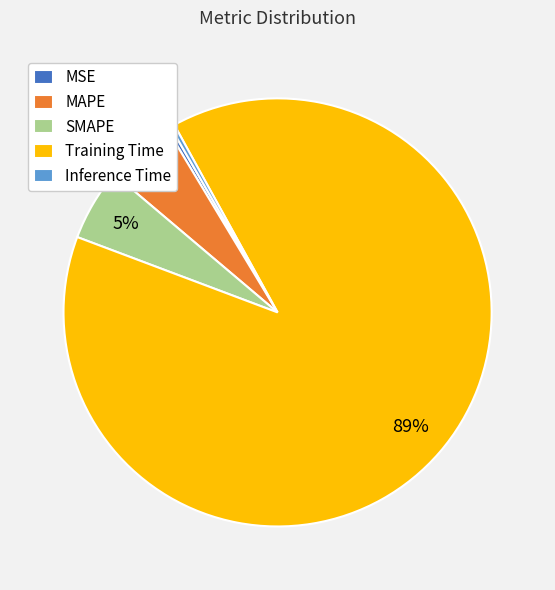

Which category accounts for the majority?

Training Time